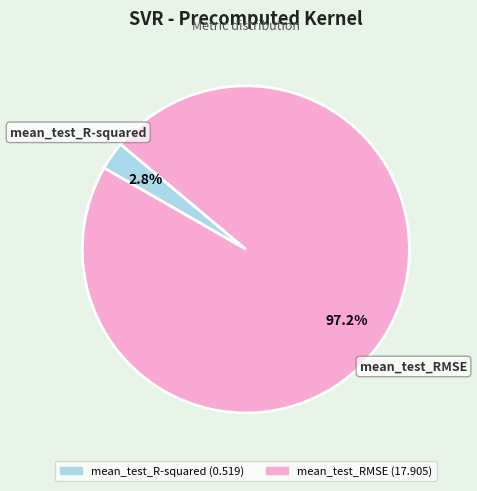

To the nearest percent, what is the combined percentage of mean_test_R-squared and mean_test_RMSE?

100%